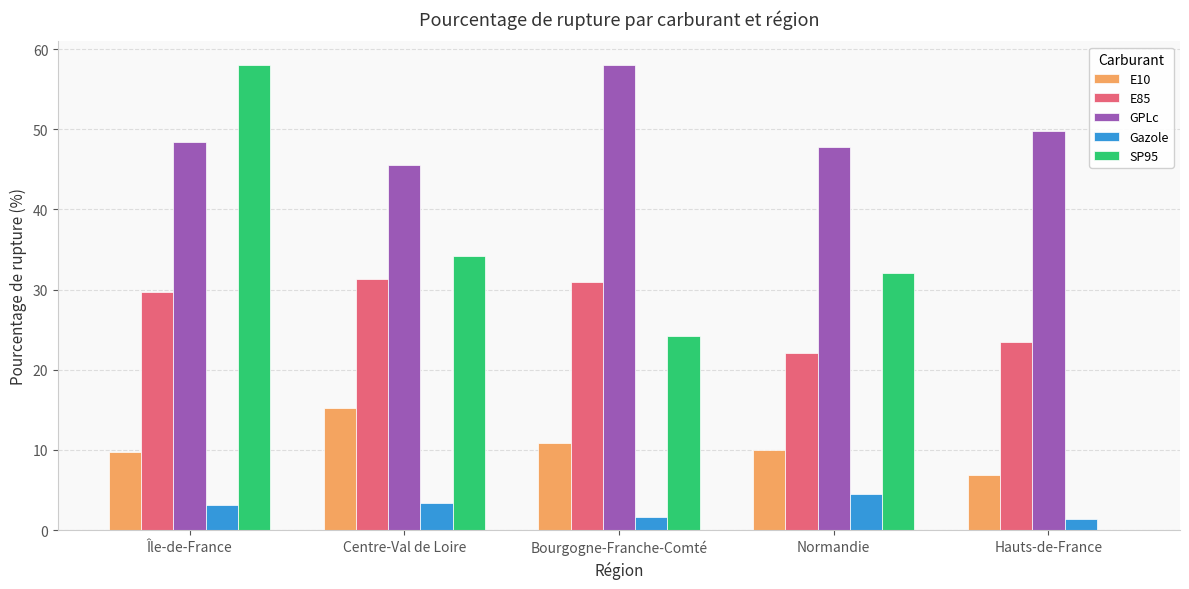

What is the total value across all series at Île-de-France?

148.8